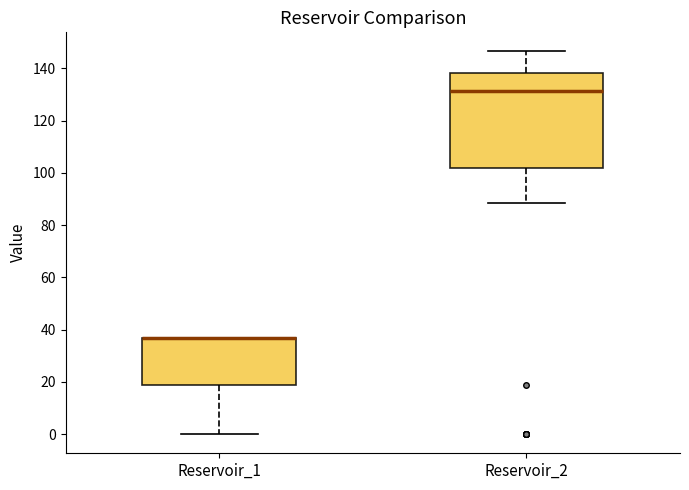

Where is the upper edge of the box for Reservoir_2 on the y-axis? The values are not printed on the chart, so give them approximately, as read against the axis.

138